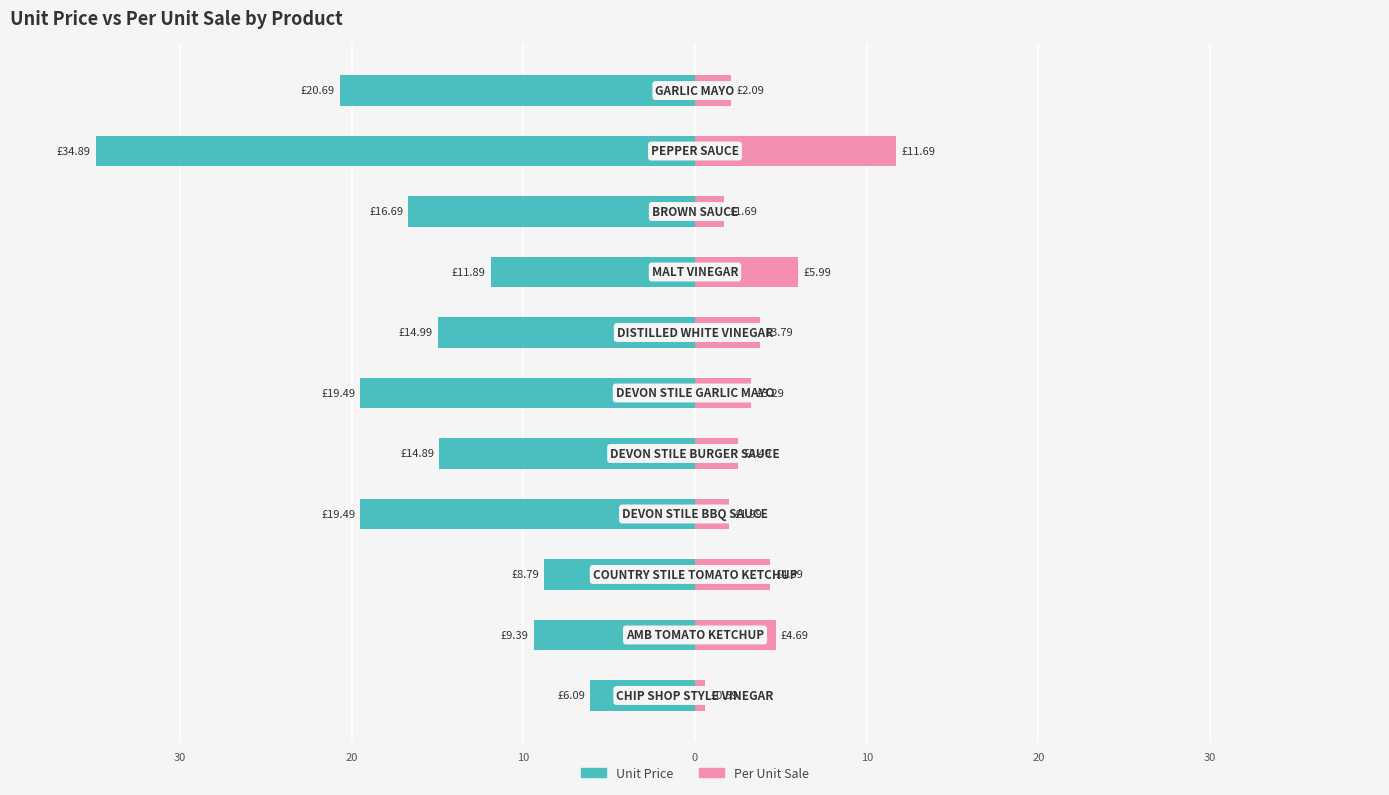

What is the value of the Per Unit Sale bar at the 4th from the left?

2.0